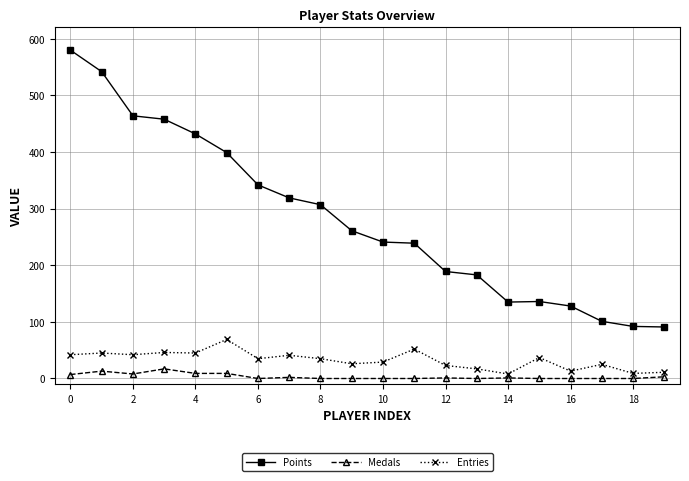

What is the sum of all Points values?

5639